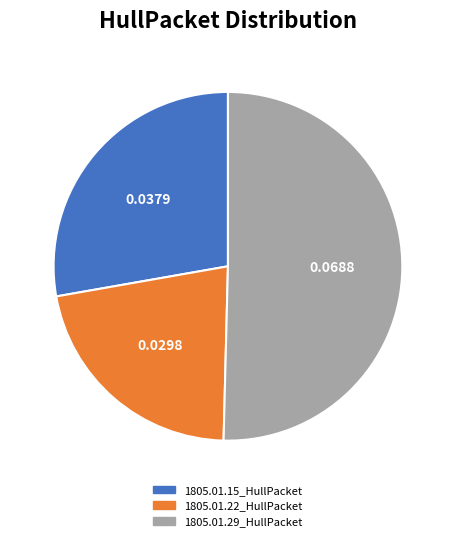

Which category has the smallest portion of the pie?

1805.01.22_HullPacket